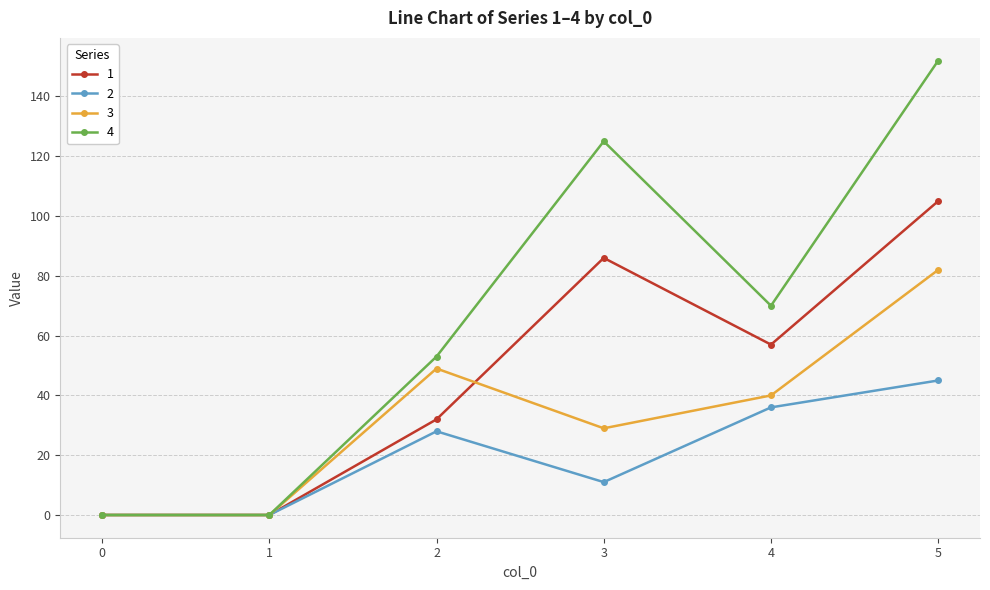

Which series has the widest spread of values?

4